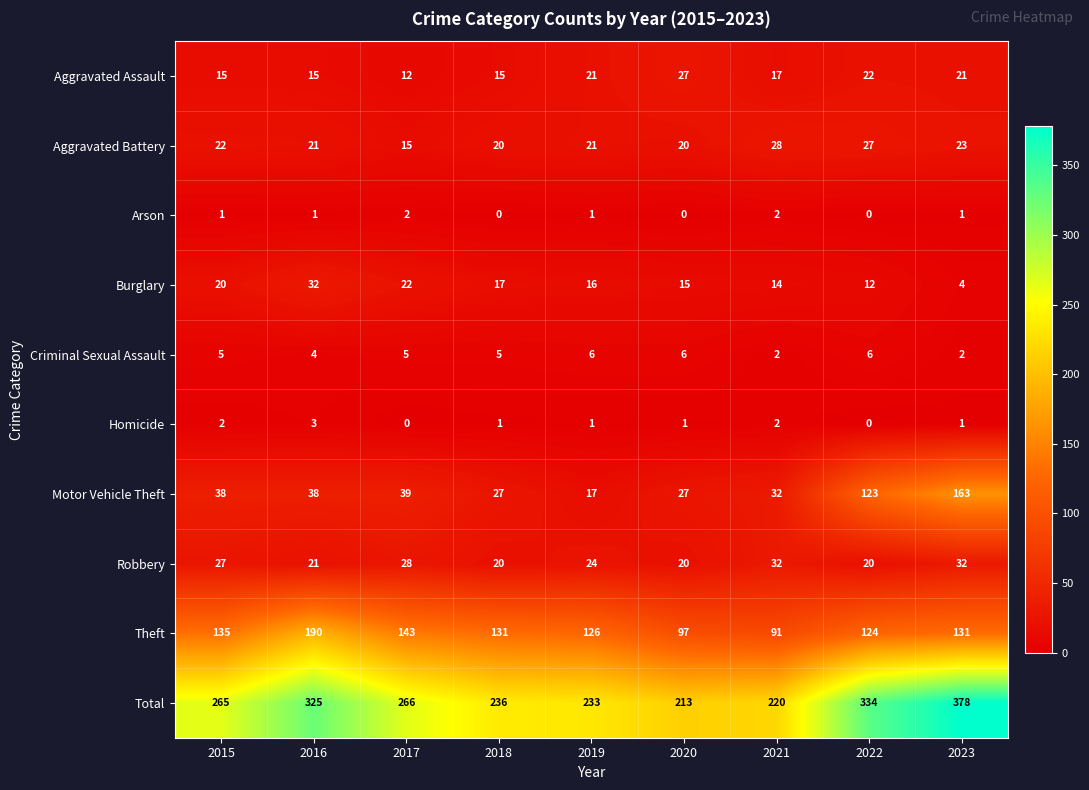

True or false: Aggravated Battery has a value of 36 at 2019.

False